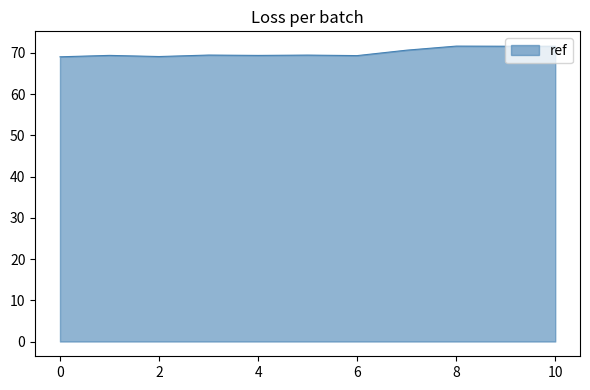

How many categories are shown in the chart?

11